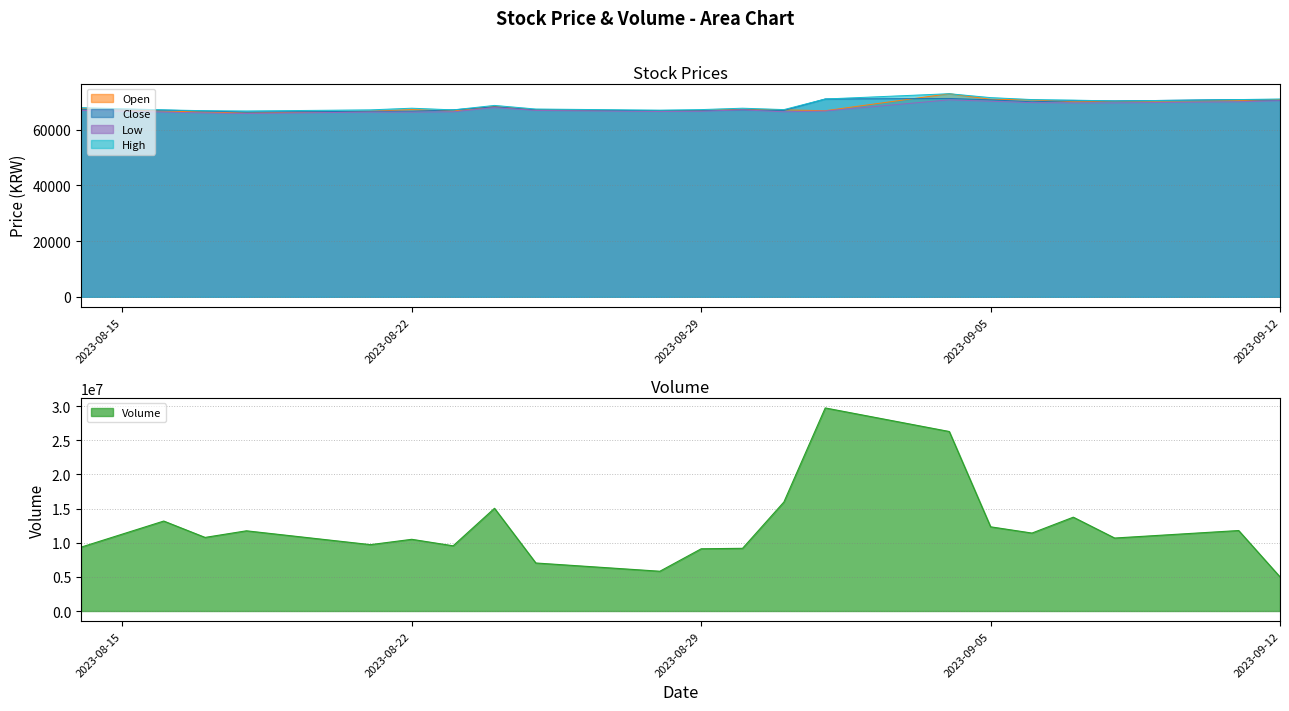

What are all the series names shown in the legend?

Volume, Open, Close, Low, High